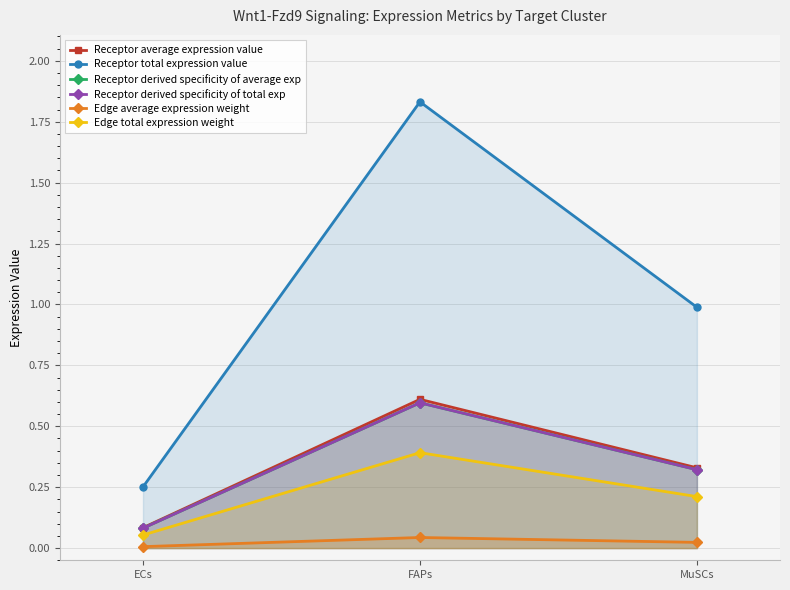

Rank the series at MuSCs from lowest to highest value.

Edge average expression weight, Edge total expression weight, Receptor derived specificity of average exp, Receptor derived specificity of total exp, Receptor average expression value, Receptor total expression value